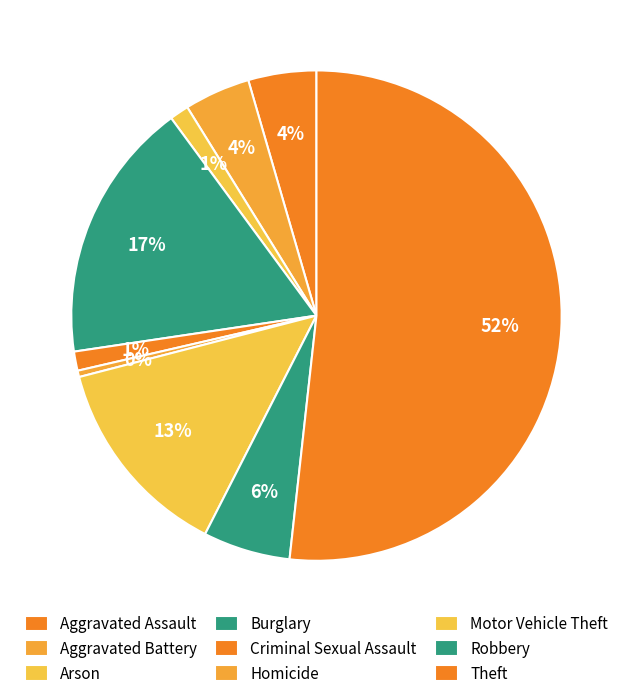

What percentage is the Aggravated Assault slice, to the nearest percent?

4%